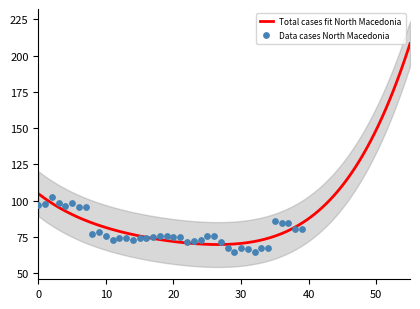

What is the ratio of the value at 32 to the value at 24?

0.9